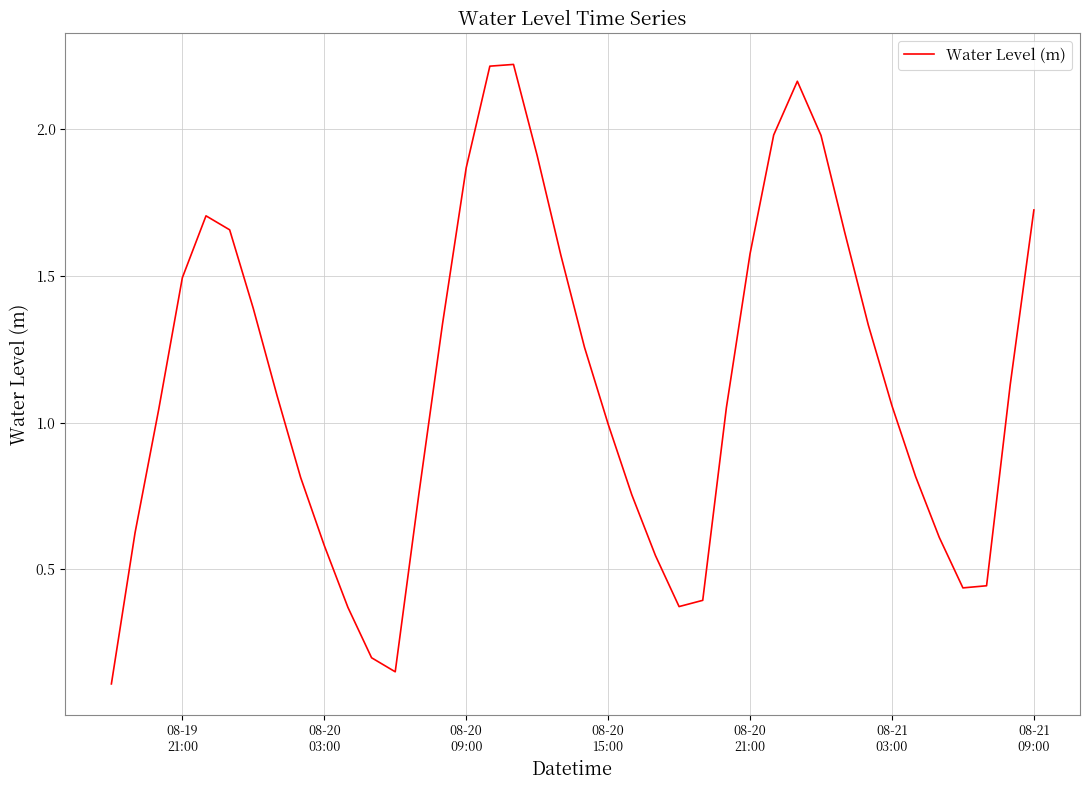

What is the average value?

1.1